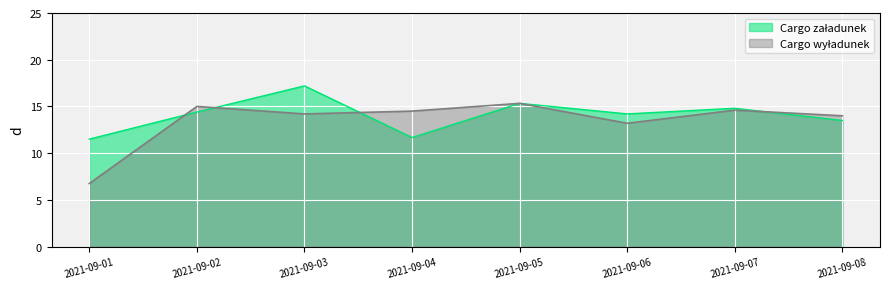

True or false: Cargo załadunek has a value of 8.0 at 2021-09-03.

False